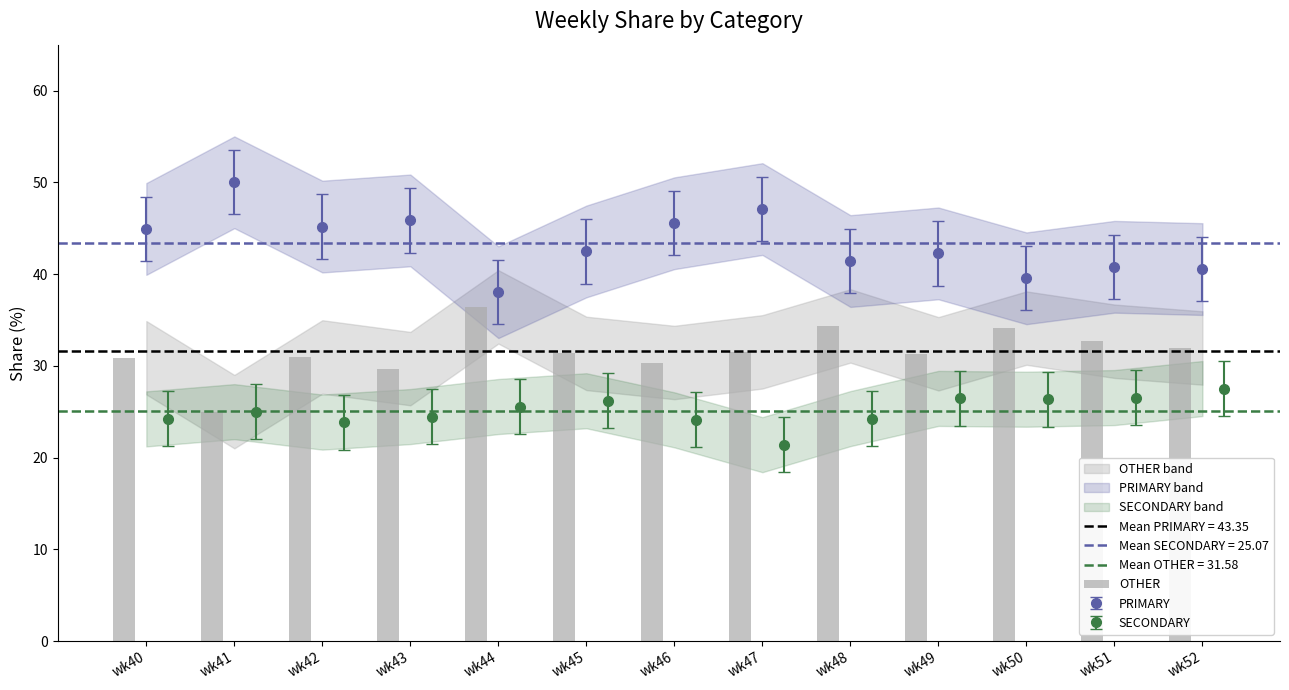

Does the chart contain stacked bars?

No